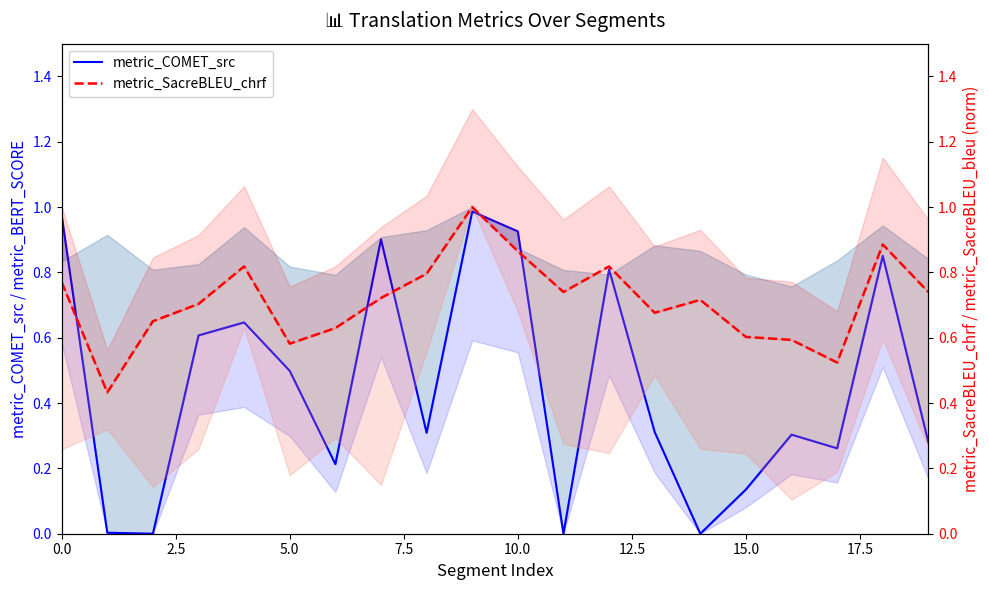

What is the sum of all metric_COMET_src values?

9.0